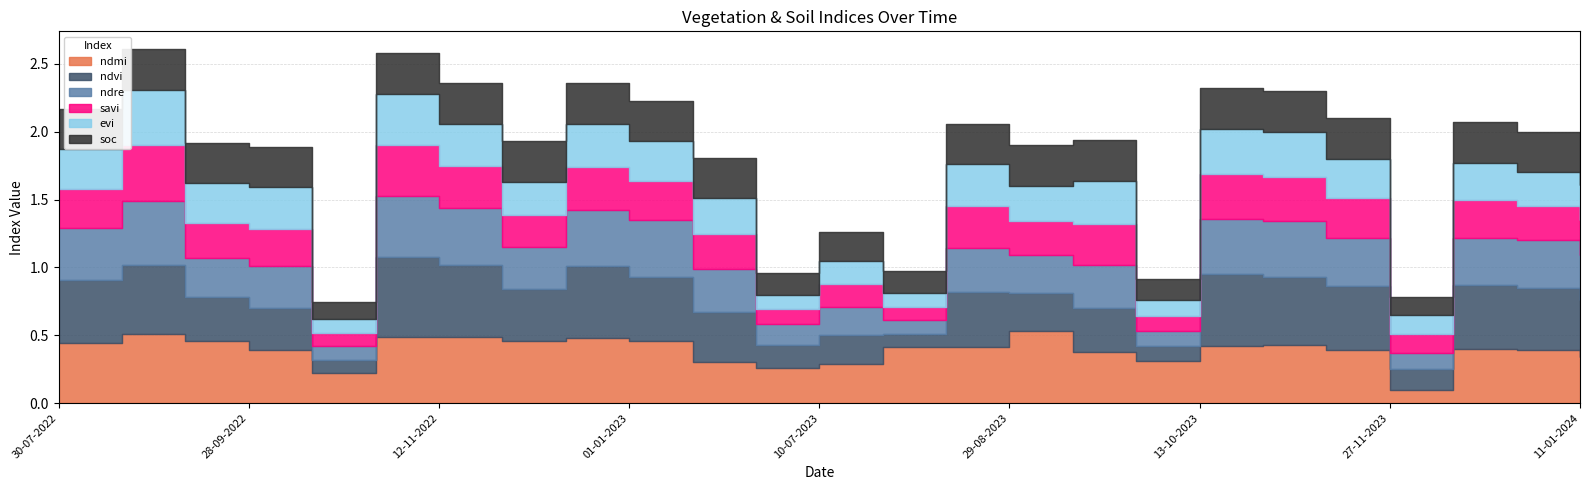

Count the evi values in the range 0 to 1.

25